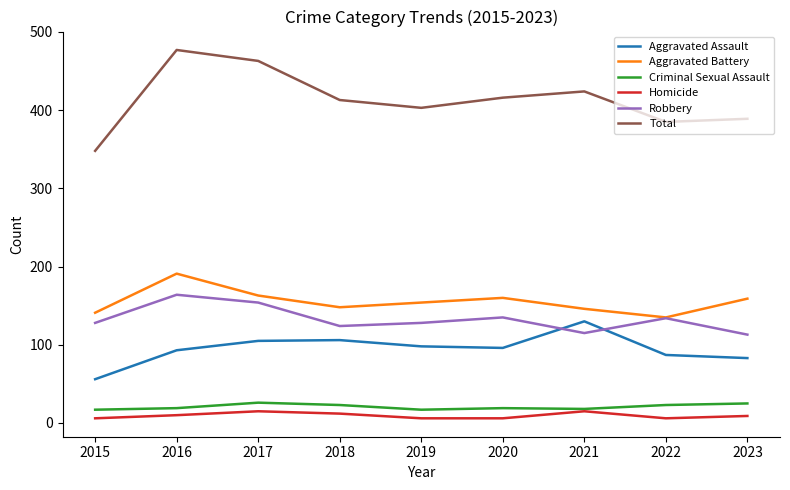

How many interior local peaks does the Aggravated Battery series have?

2